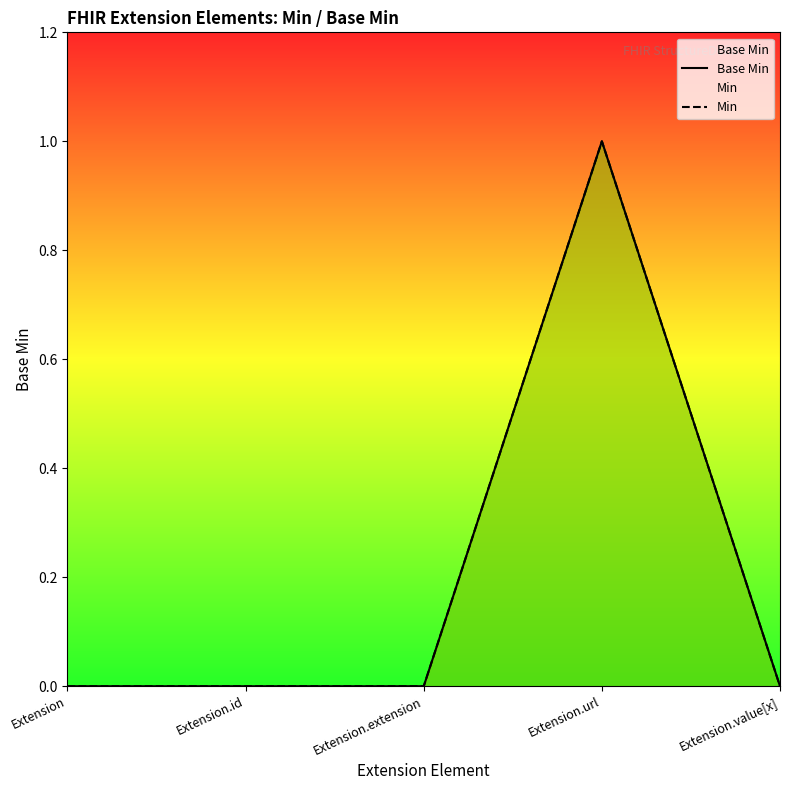

True or false: Min has more than 0 points higher than both neighbors.

True